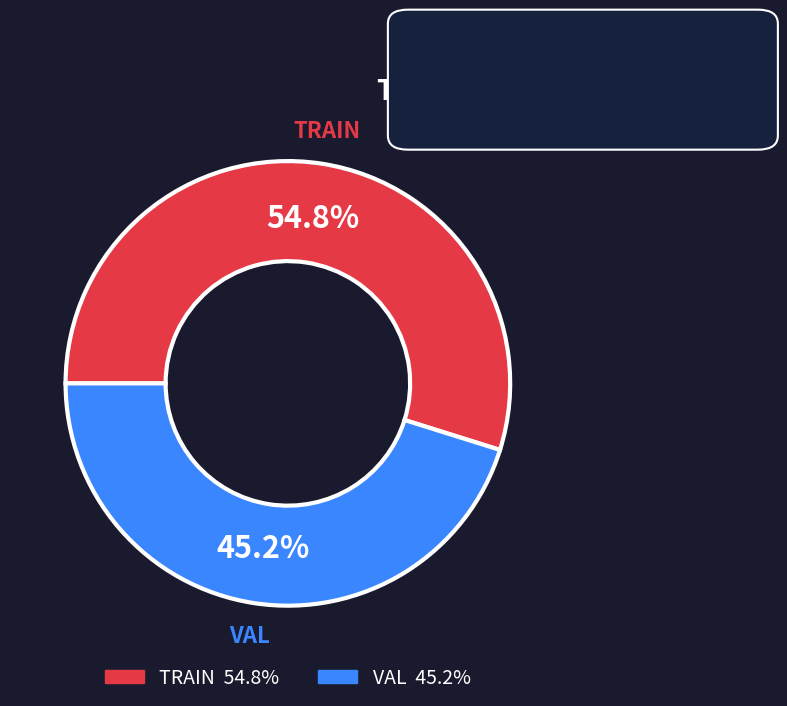

True or false: VAL accounts for 45% of the total.

True